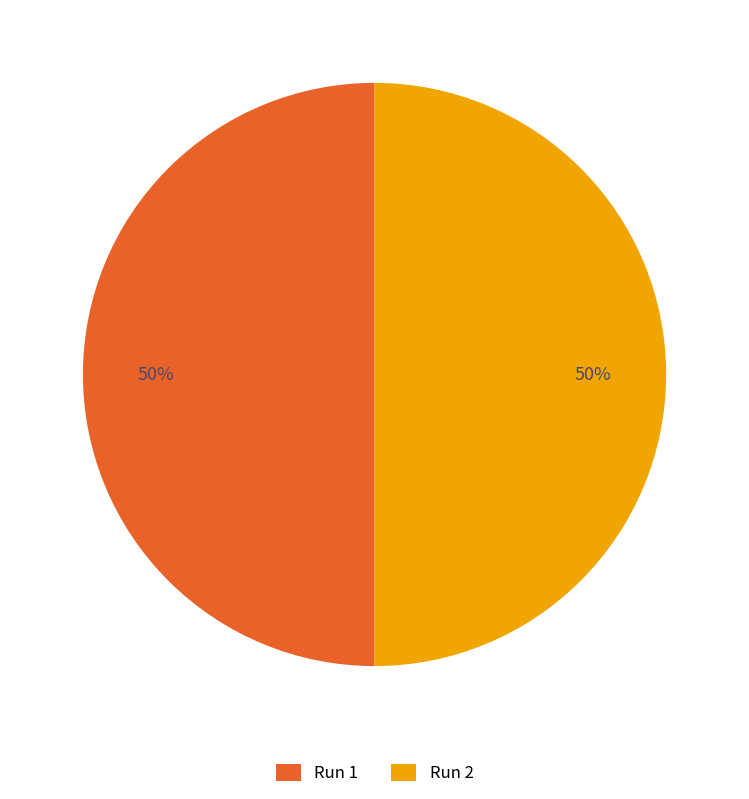

Is the sum of Run 1 and Run 2 greater than half?

Yes